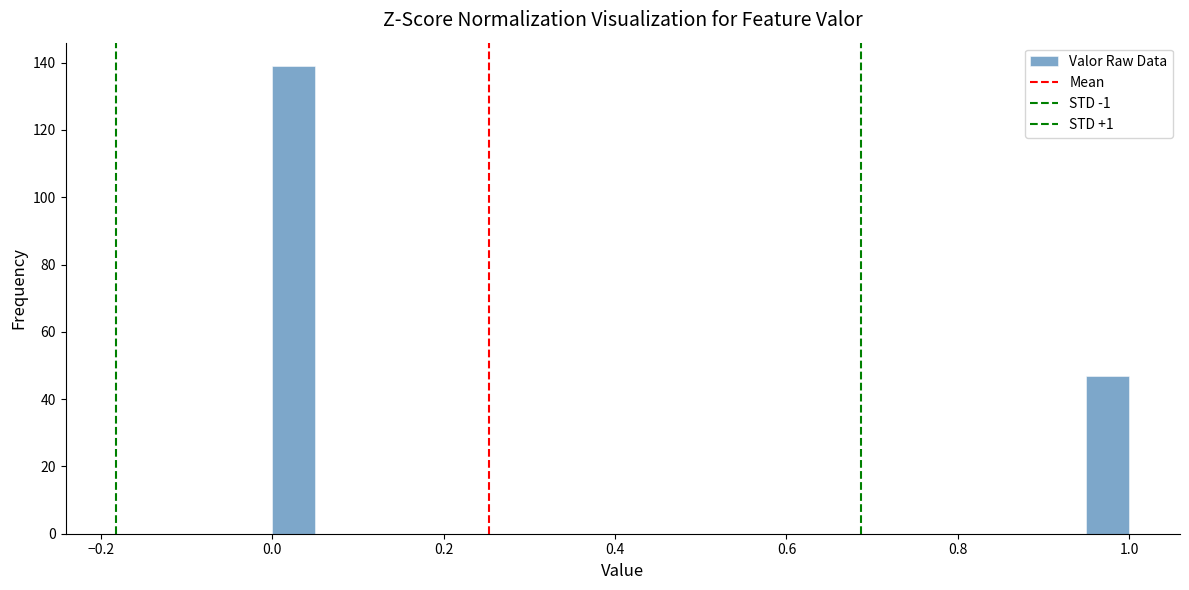

Around what value on the x-axis is the tallest bar? Give the approximate position of its centre, as read against the axis.

0.02